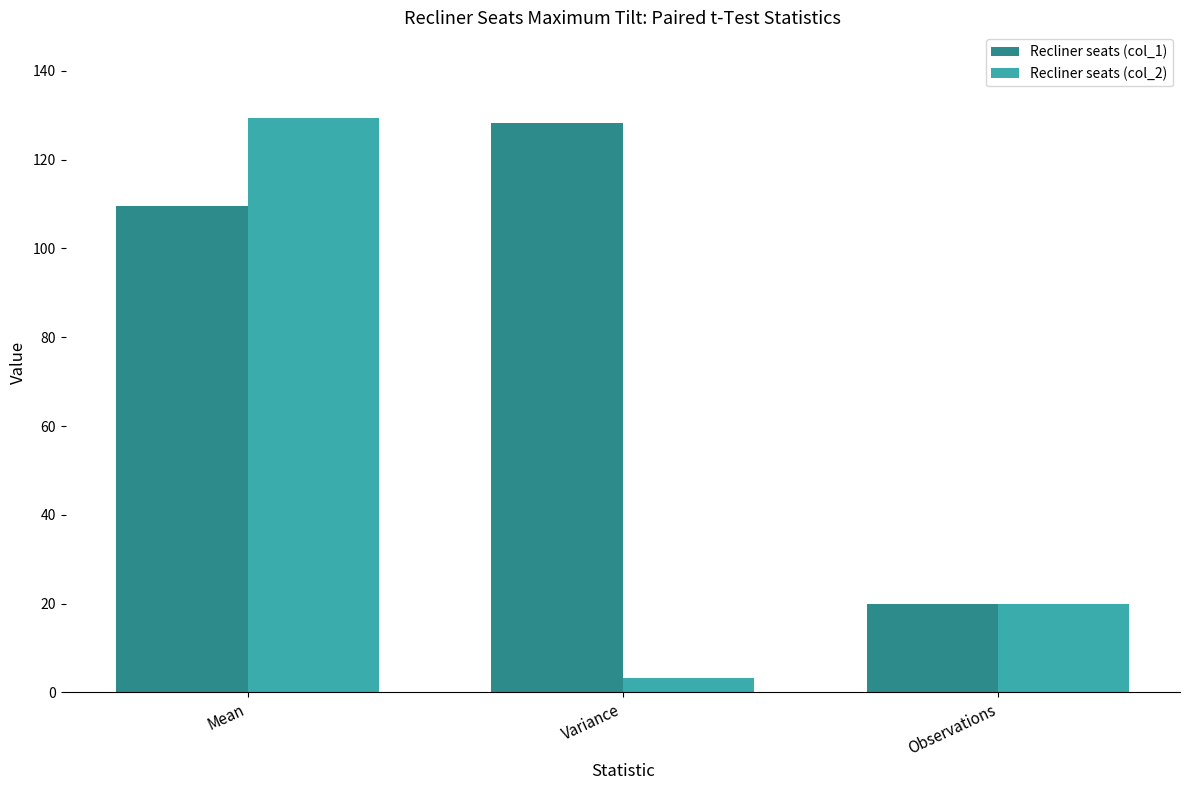

Where does the Recliner seats (col_2) series first go above 20?

Mean